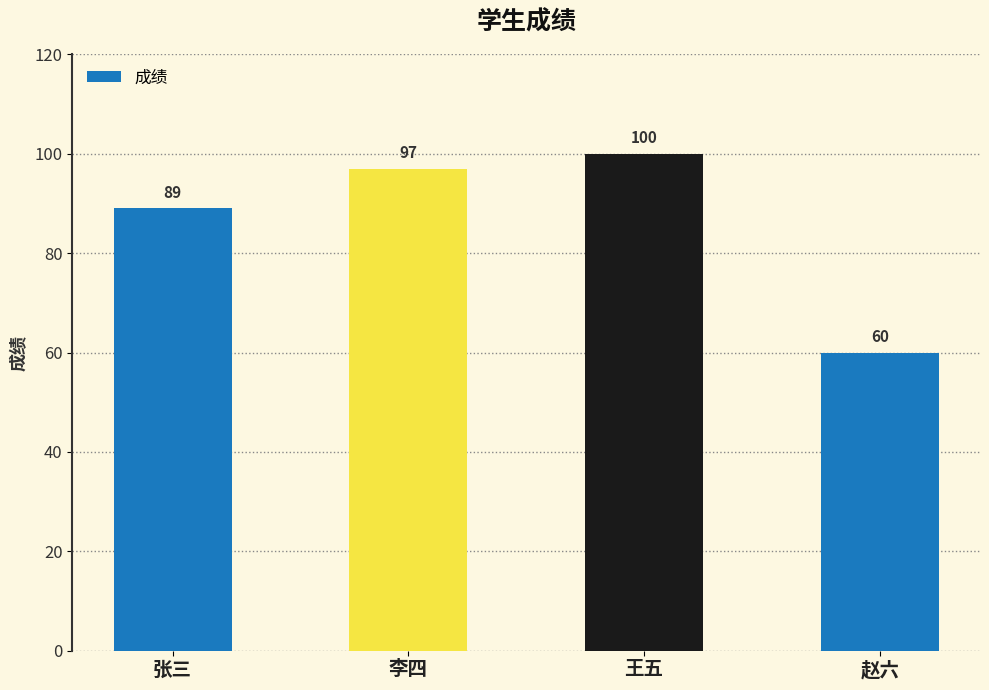

What is the ratio of the value at 赵六 to the value at 张三?

0.7